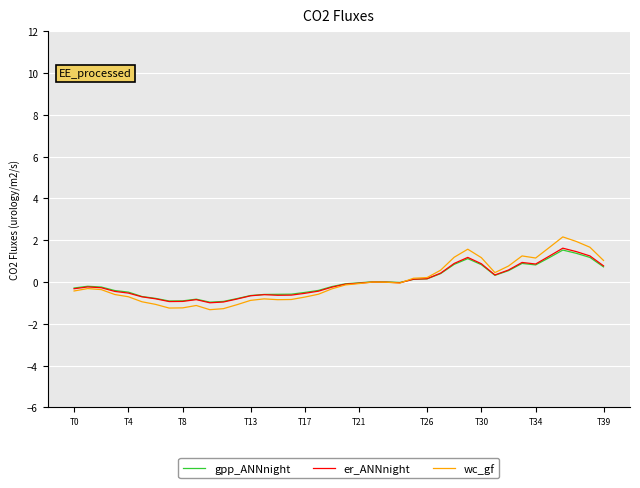

What is the lowest value of the er_ANNnight series?

-1.0